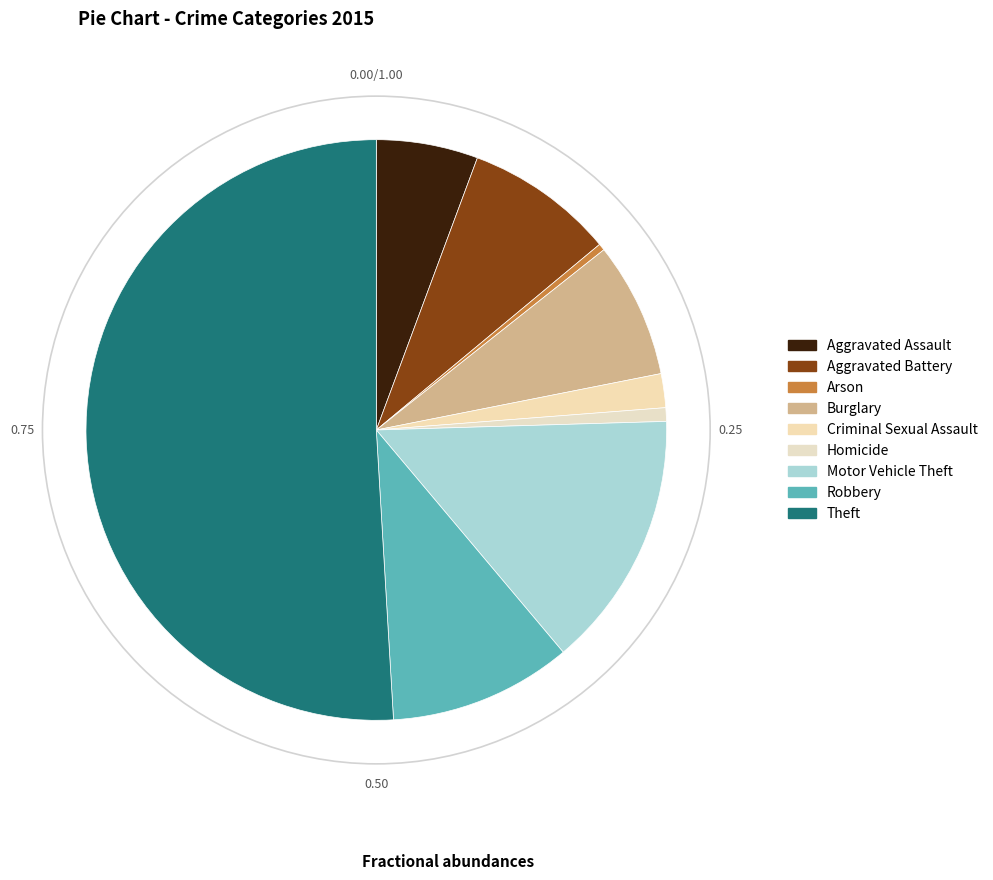

How many segments does this pie chart have?

9